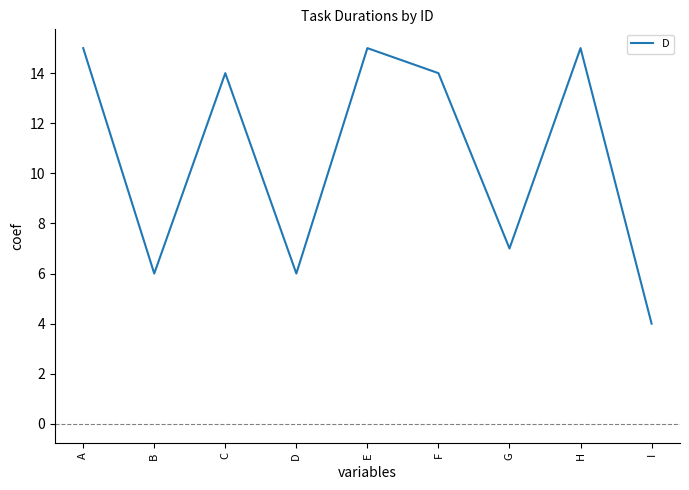

What is the ratio of the value at D to the value at H?

0.4